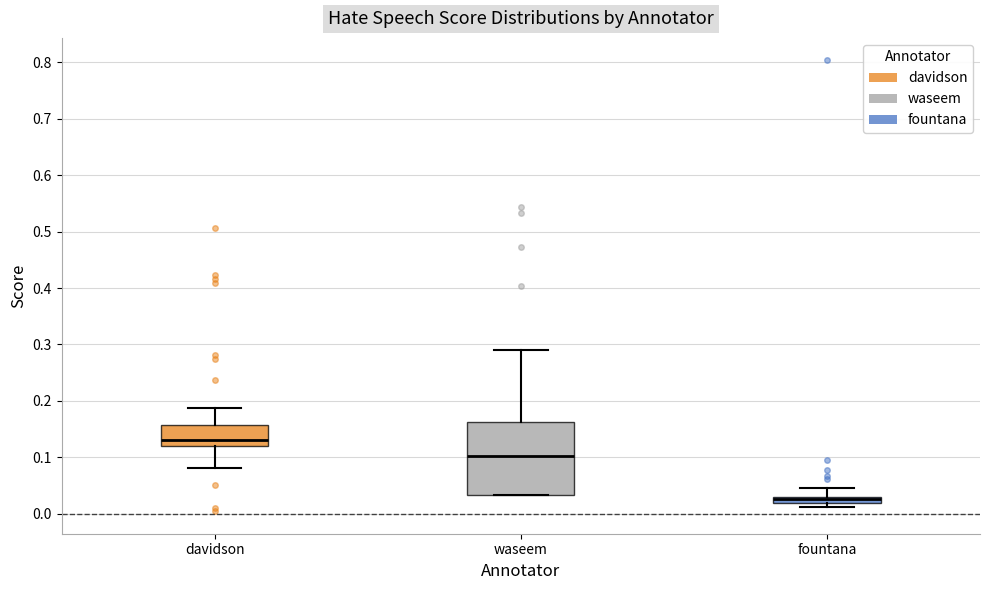

Where does the upper whisker of the box for fountana end on the y-axis? The values are not printed on the chart, so give them approximately, as read against the axis.

0.05